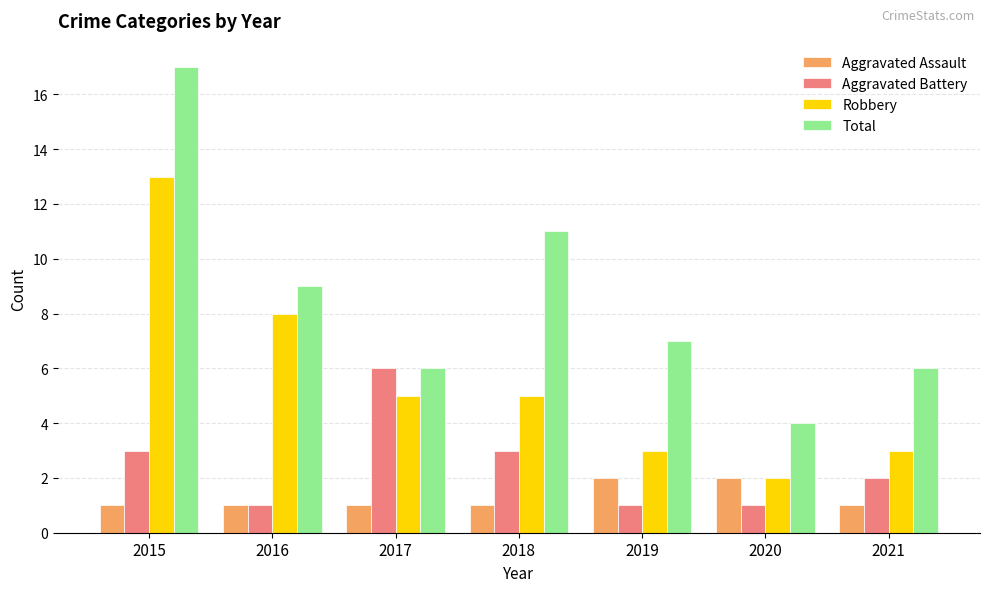

Read the Robbery value at 2016, to the nearest 10.

10